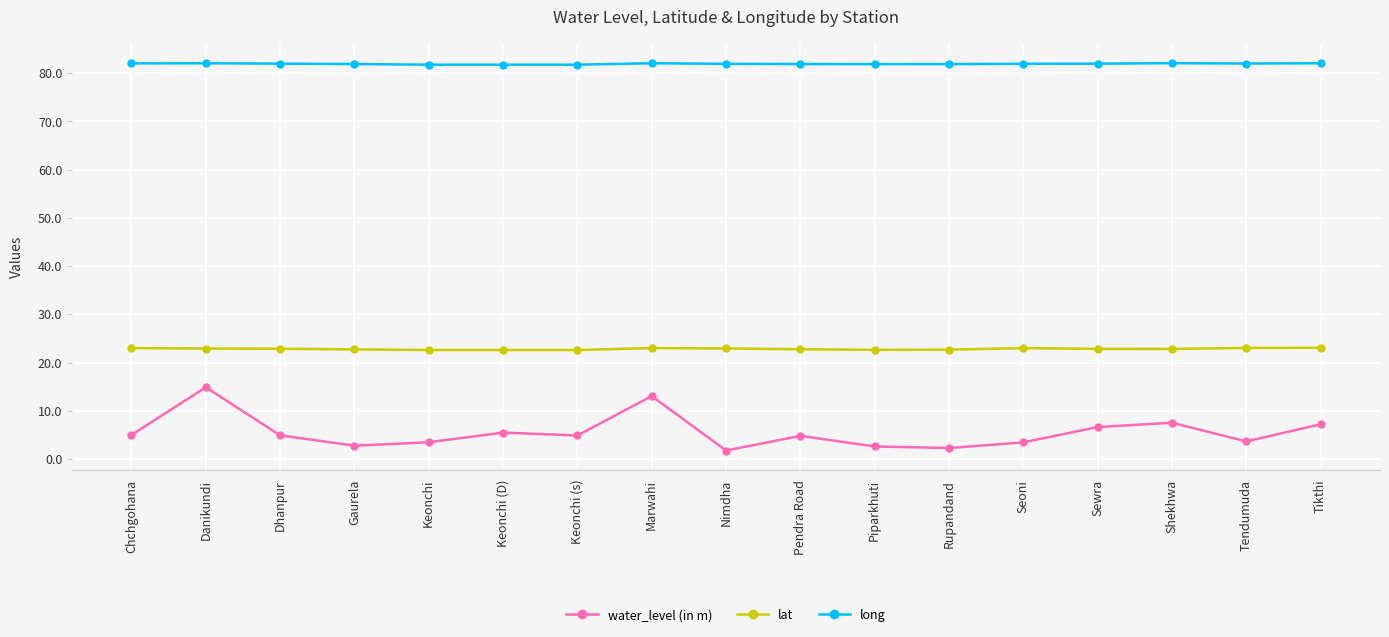

How many lines are shown in the chart?

3